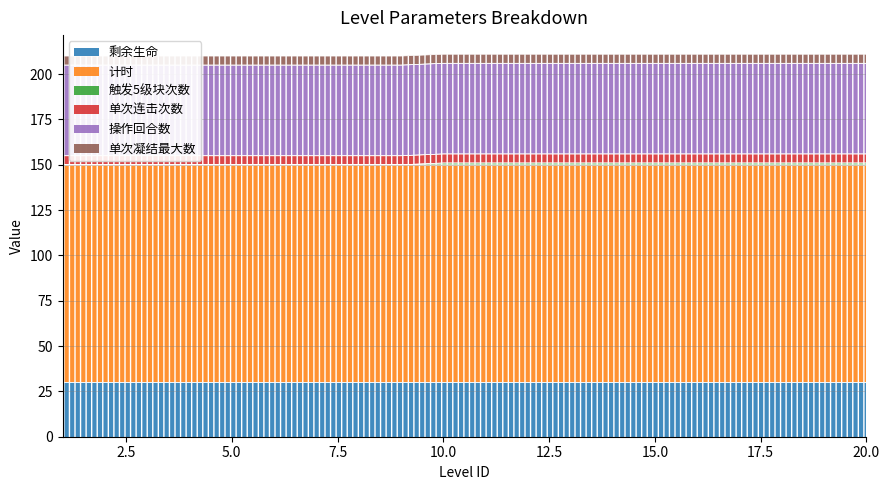

Reading left to right, extract all data points from this chart.

剩余生命: 30	30	30	30	30	30	30	30	30	30	30	30	30	30	30	30	30	30	30	30
计时: 120	120	120	120	120	120	120	120	120	120	120	120	120	120	120	120	120	120	120	120
触发5级块次数: 0	0	0	0	0	0	0	0	0	1	1	1	1	1	1	1	1	1	1	1
单次连击次数: 5	5	5	5	5	5	5	5	5	5	5	5	5	5	5	5	5	5	5	5
操作回合数: 50	50	50	50	50	50	50	50	50	50	50	50	50	50	50	50	50	50	50	50
单次凝结最大数: 5	5	5	5	5	5	5	5	5	5	5	5	5	5	5	5	5	5	5	5